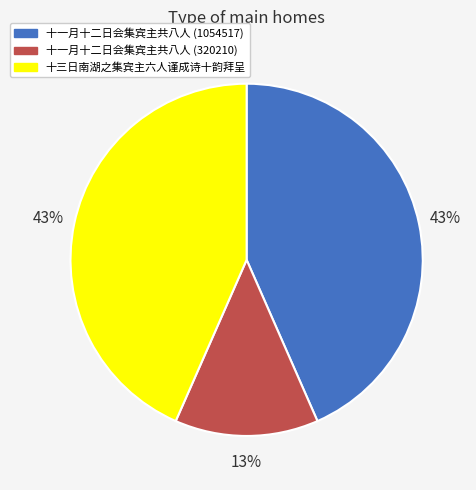

To the nearest percent, what is the combined percentage of 十三日南湖之集宾主六人谨成诗十韵拜呈 and 十一月十二日会集宾主共八人 (320210)?

57%